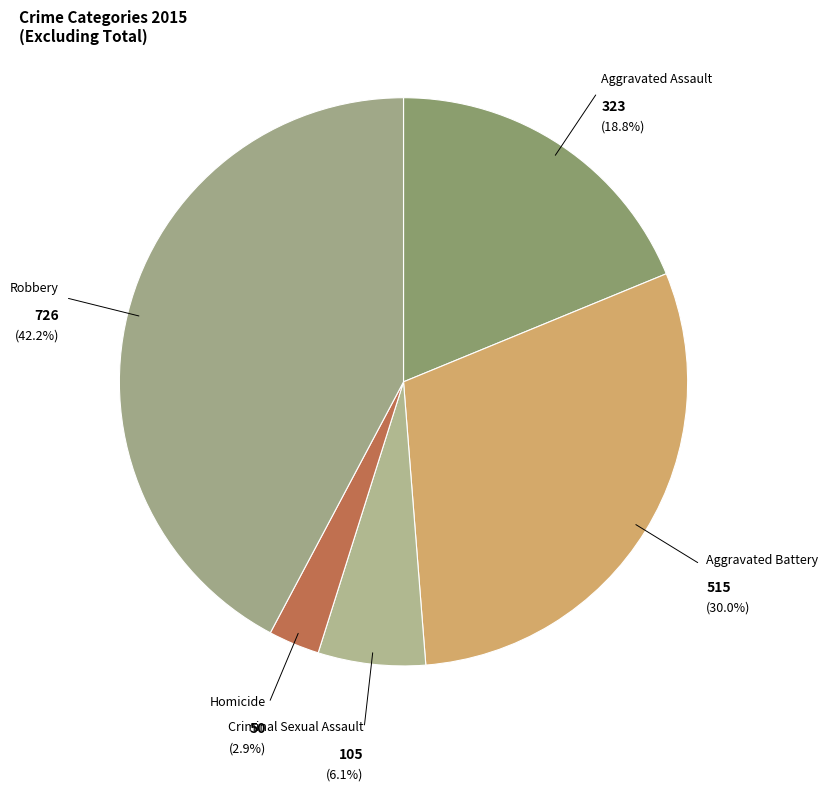

Count the number of slices in the pie.

5